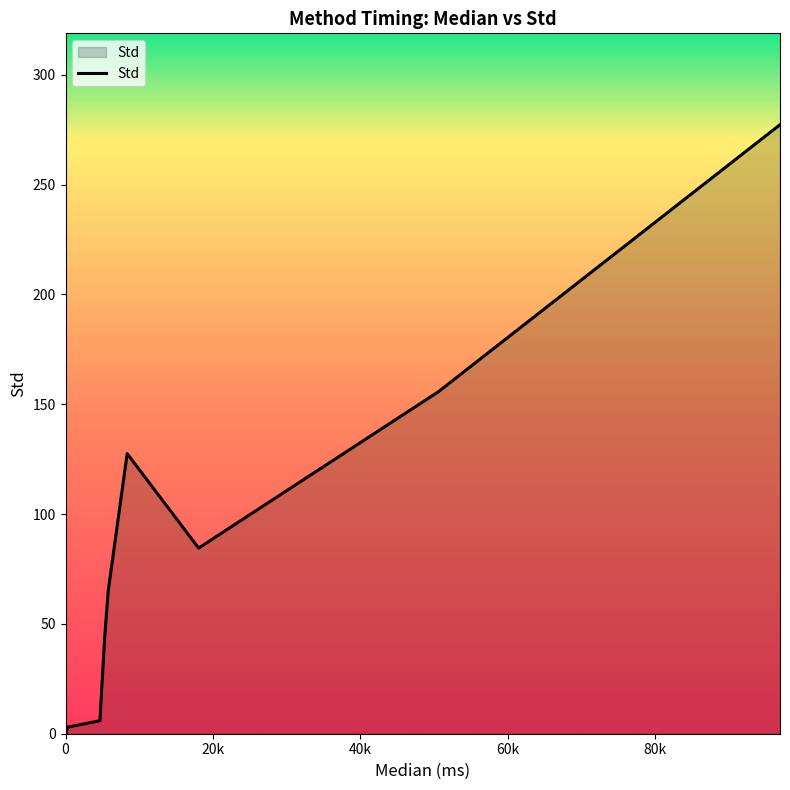

How many lines are shown in the chart?

1